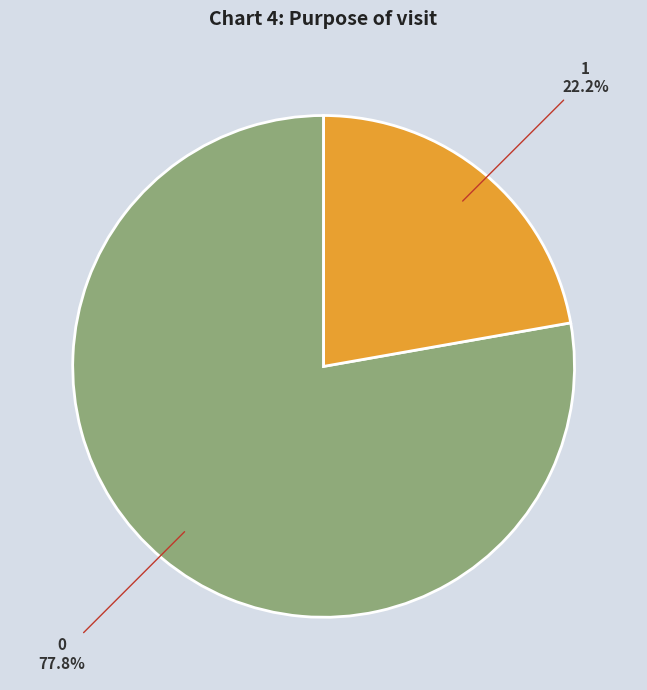

Count the number of slices in the pie.

2